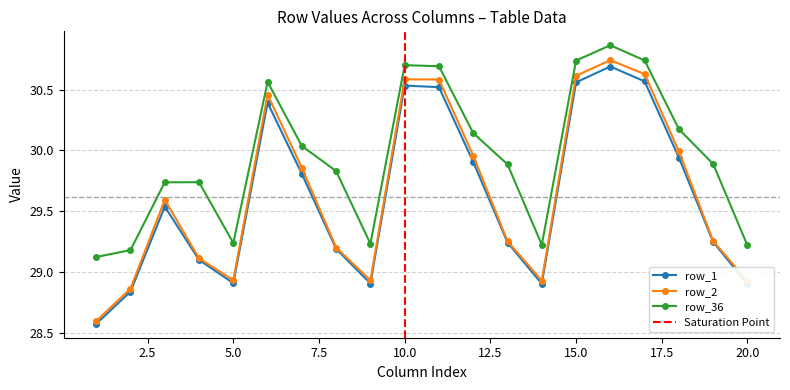

The row_2 series shows 51.6 at 20.0. True or false?

False